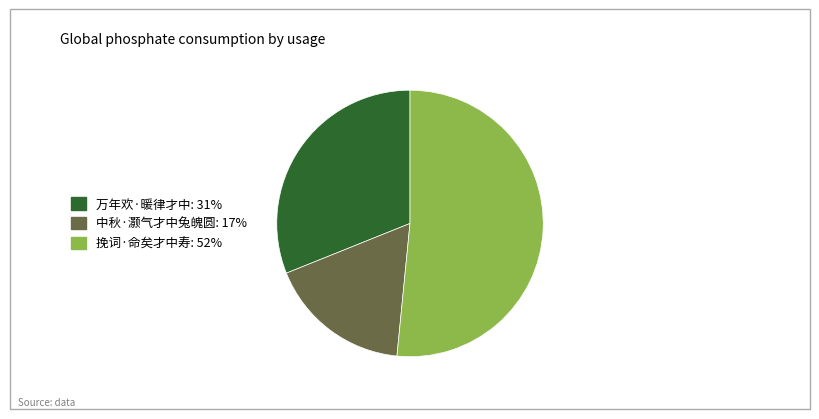

What is the majority slice?

挽词·命矣才中寿